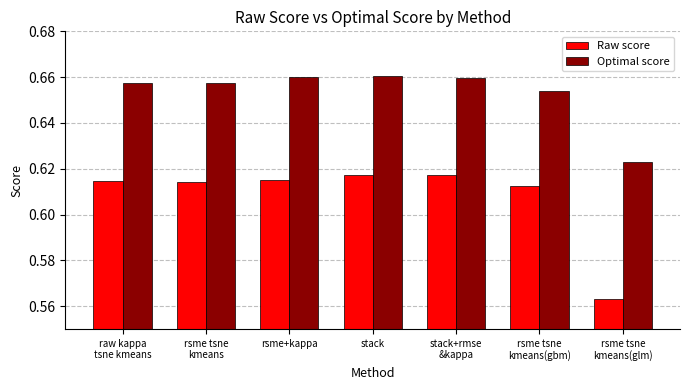

The value of Optimal score at rsme+kappa is 1.1. True or false?

False